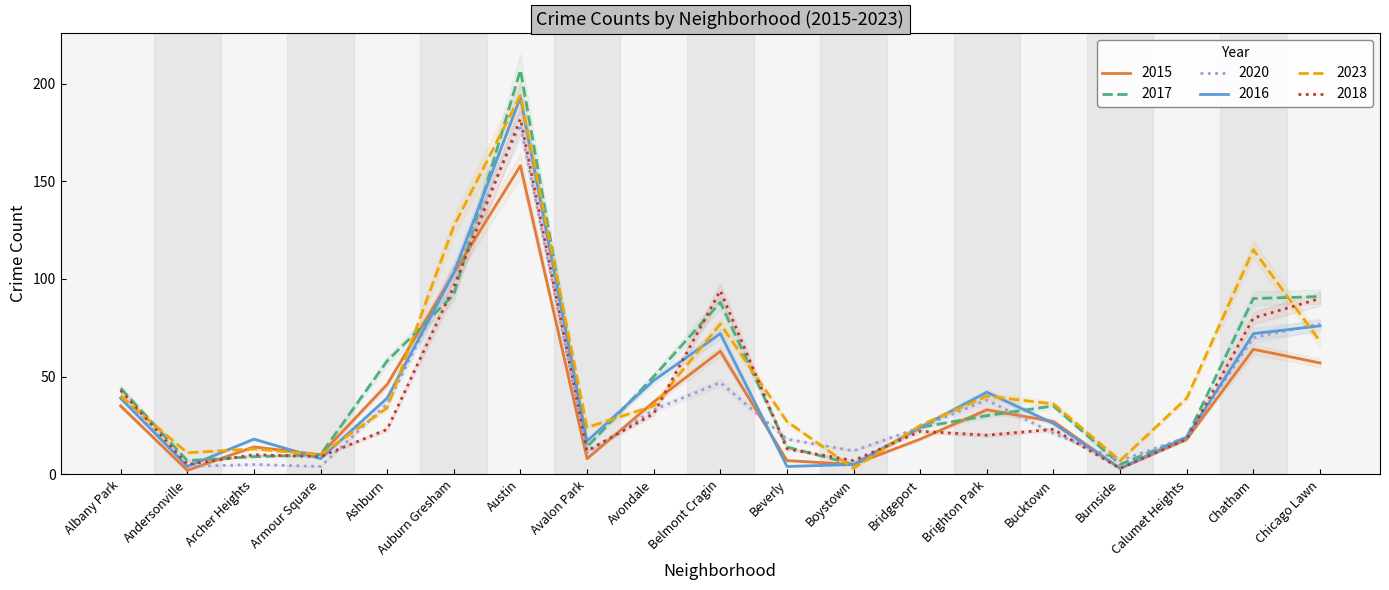

What is the average value of the 2015 series?

37